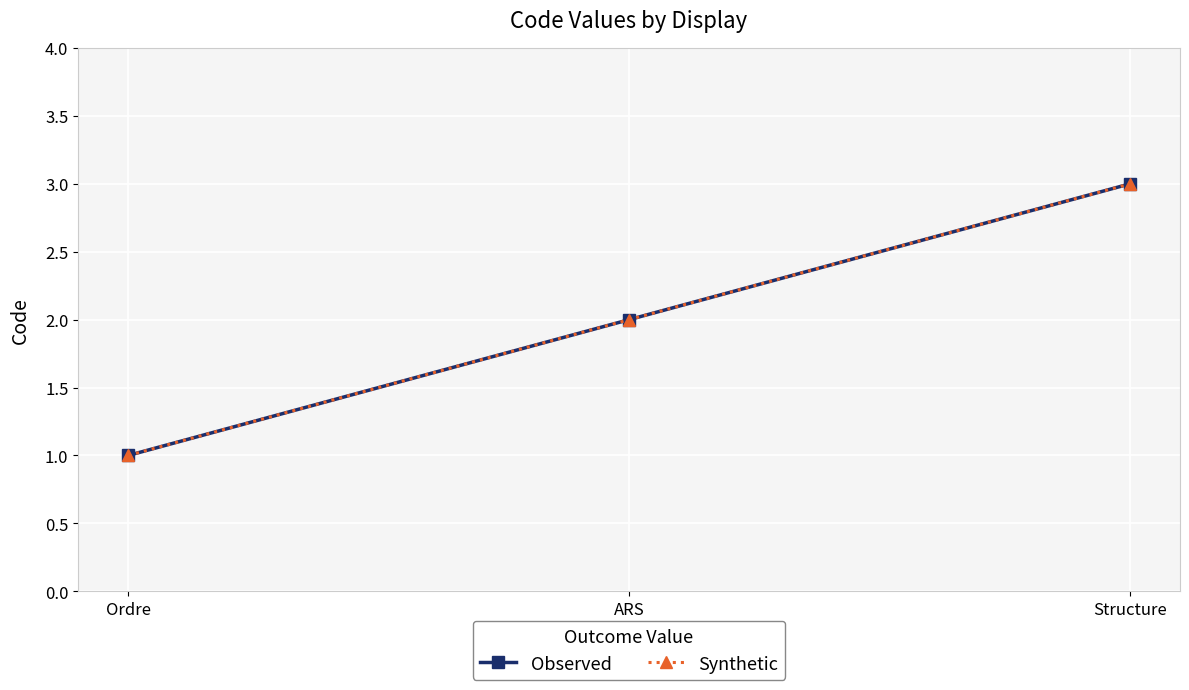

How many Observed values are between 1 and 3?

3